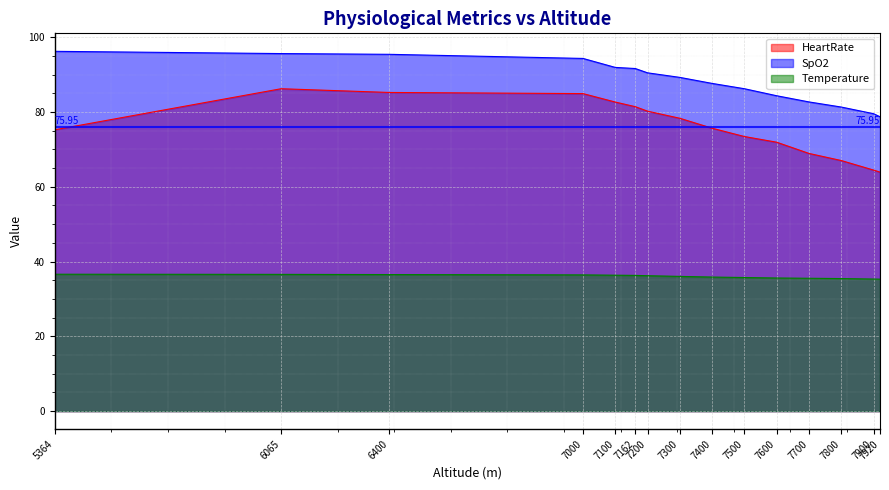

True or false: HeartRate and Temperature intersect in this chart.

False